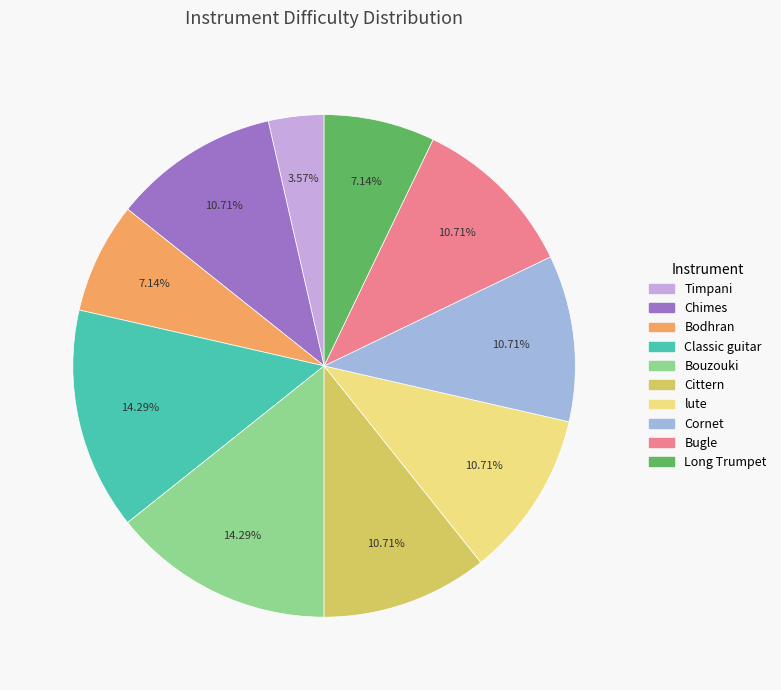

What percentage is NOT represented by Bugle?

89.3%